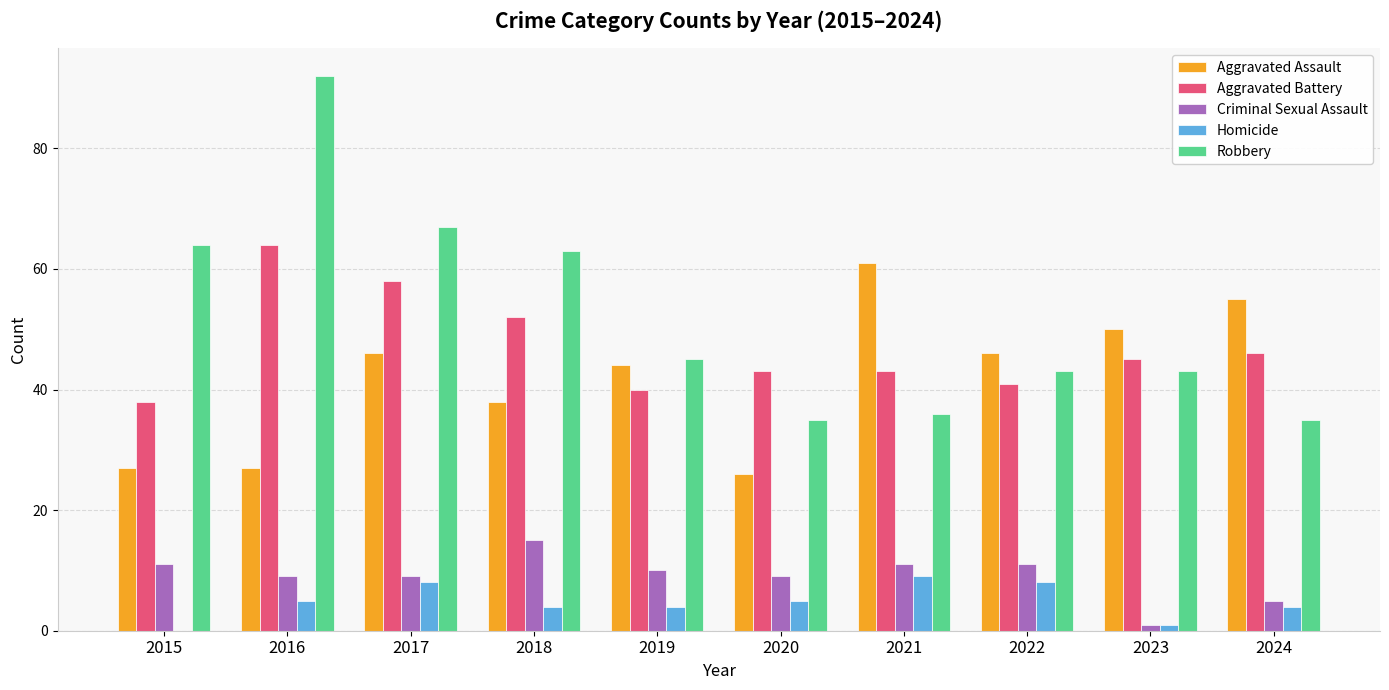

Which series changed the most between 2019 and 2021?

Aggravated Assault